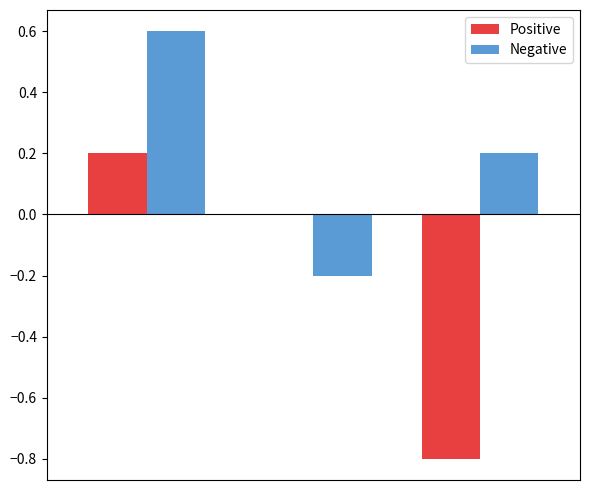

What is the greatest value displayed?

0.6